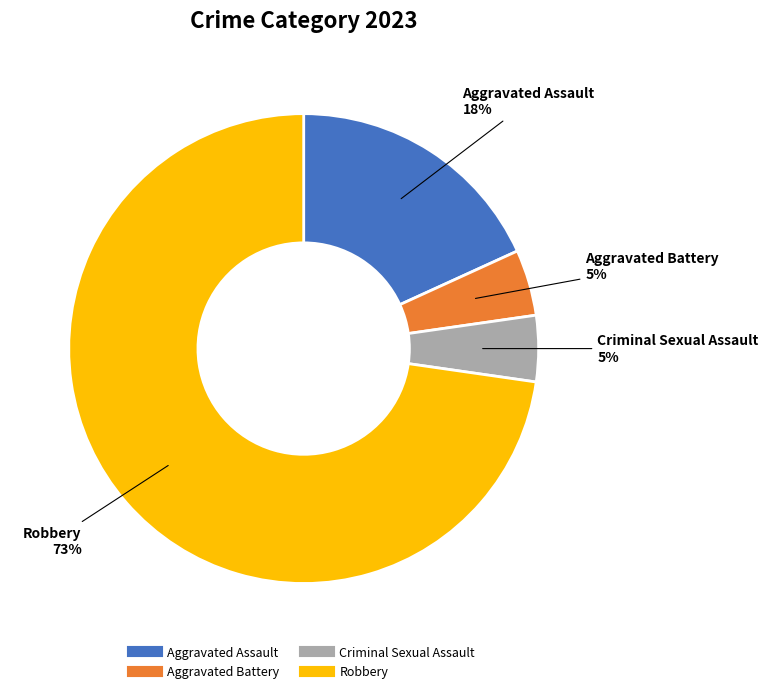

Does Aggravated Battery represent more than half of the total?

No